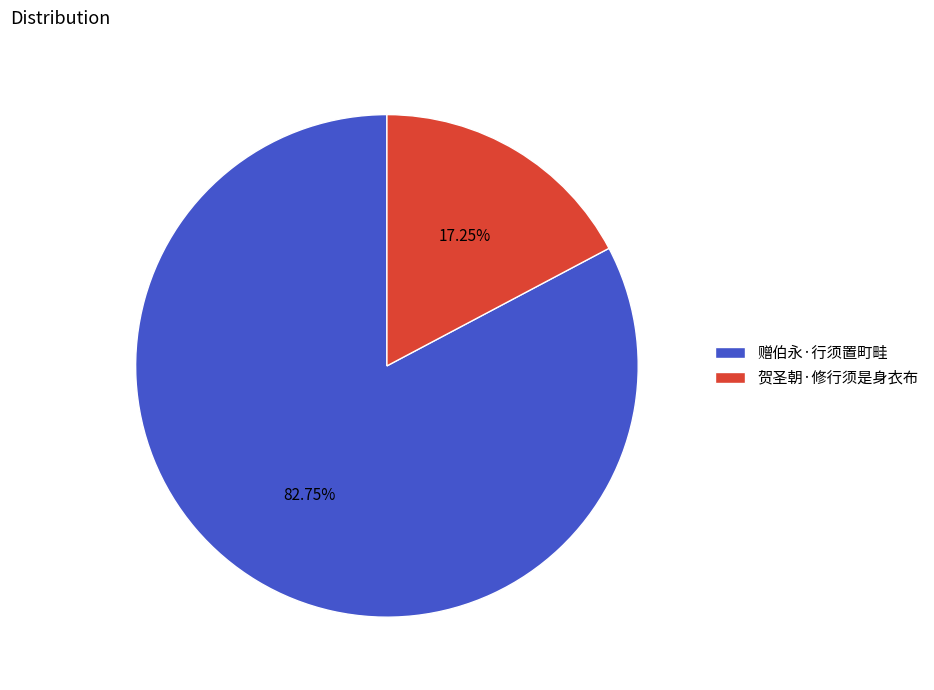

Which slice is the smallest?

贺圣朝·修行须是身衣布